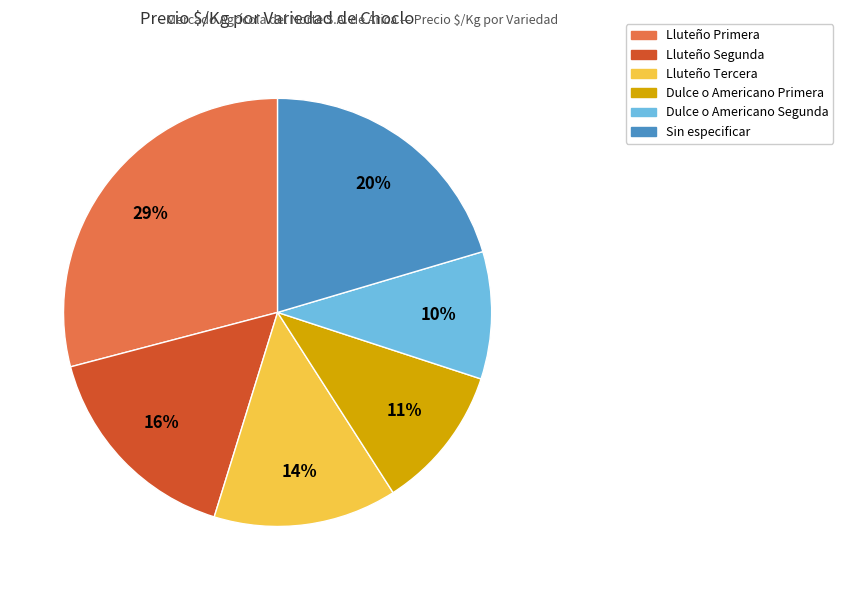

What percentage is the Dulce o Americano Segunda slice, to the nearest percent?

10%